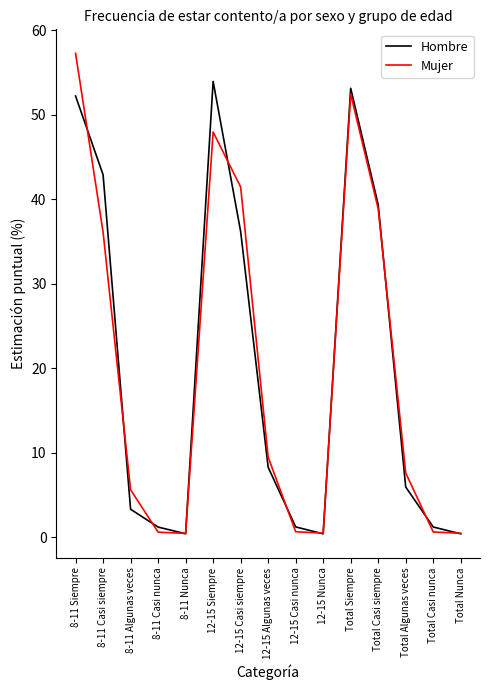

At which category is the sum across all series the highest?

8-11 Siempre